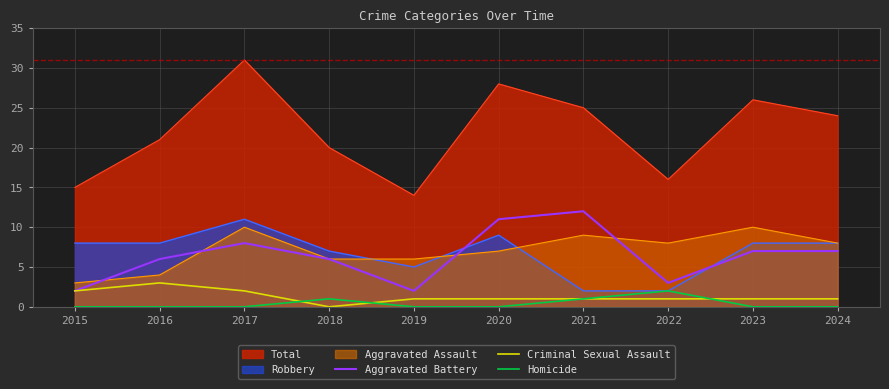

True or false: Total and Aggravated Battery cross at least once.

False